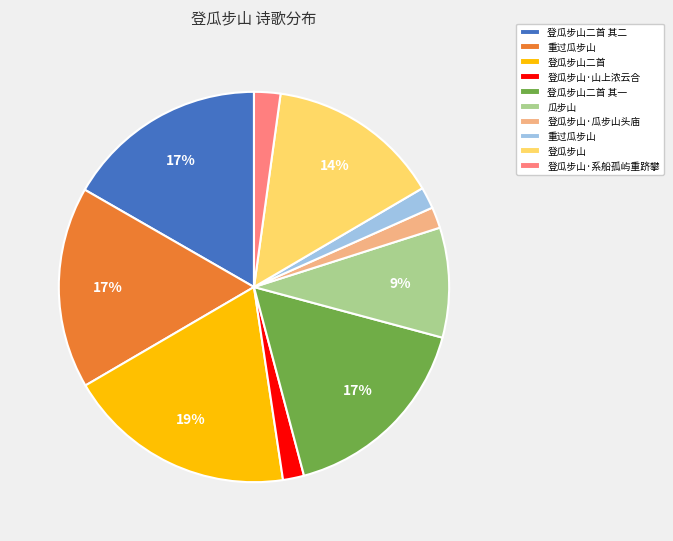

Is there a majority slice in this chart?

No